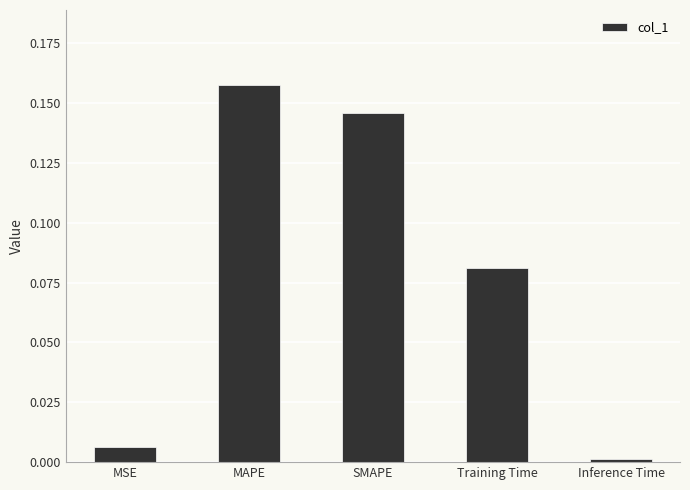

Rank the categories by value from highest to lowest.

MAPE, SMAPE, Training Time, MSE, Inference Time